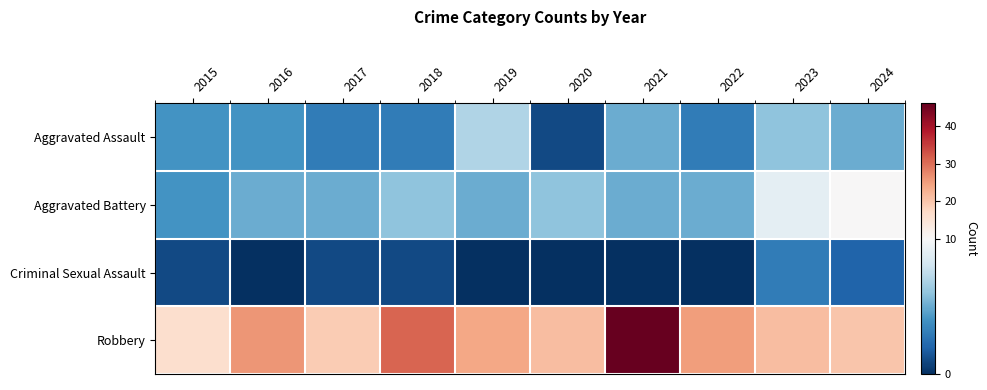

List the series in order of their peak value, lowest first.

Criminal Sexual Assault, Aggravated Assault, Aggravated Battery, Robbery